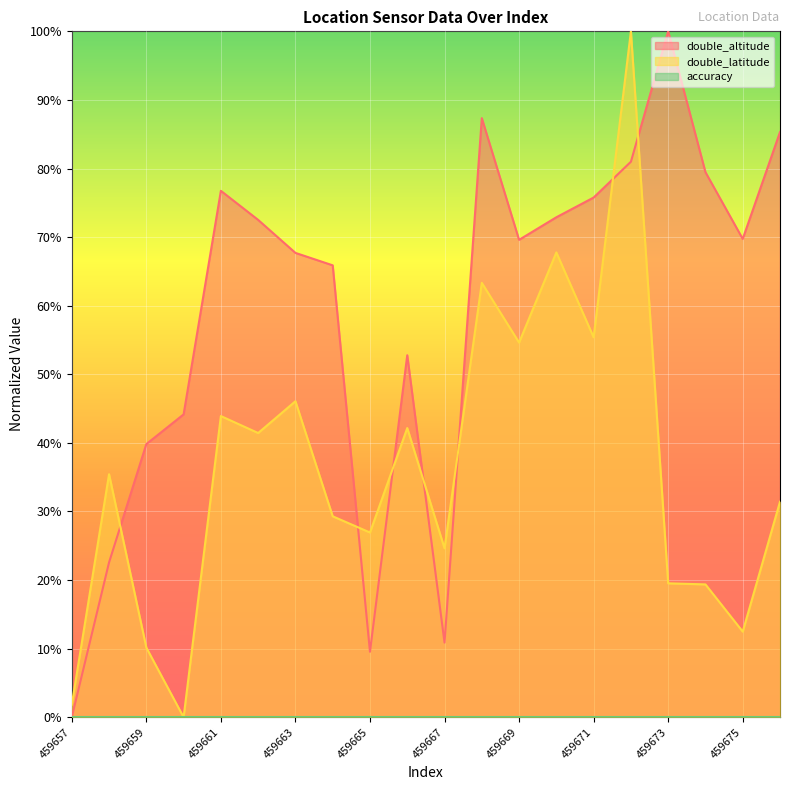

The value of double_latitude at 459657 is 1.2. True or false?

False